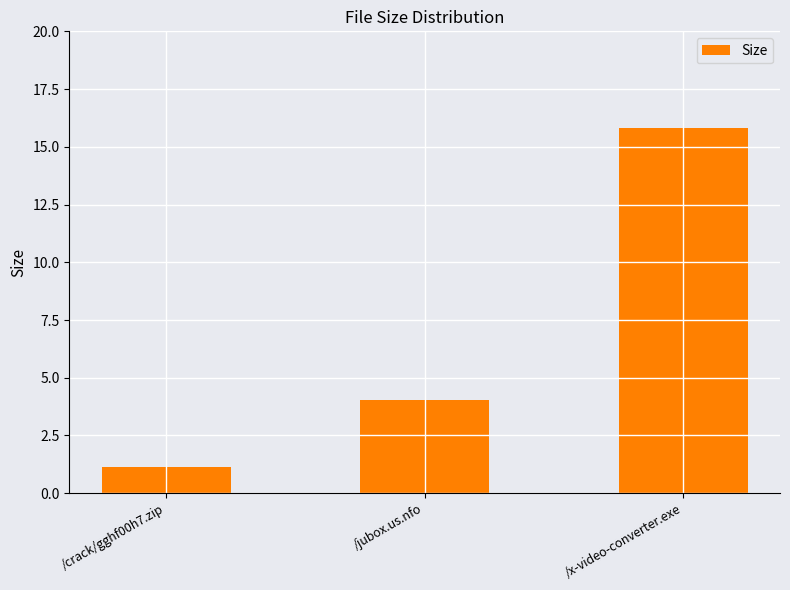

Approximately how many times larger is the value at /jubox.us.nfo compared to /x-video-converter.exe?

0.3